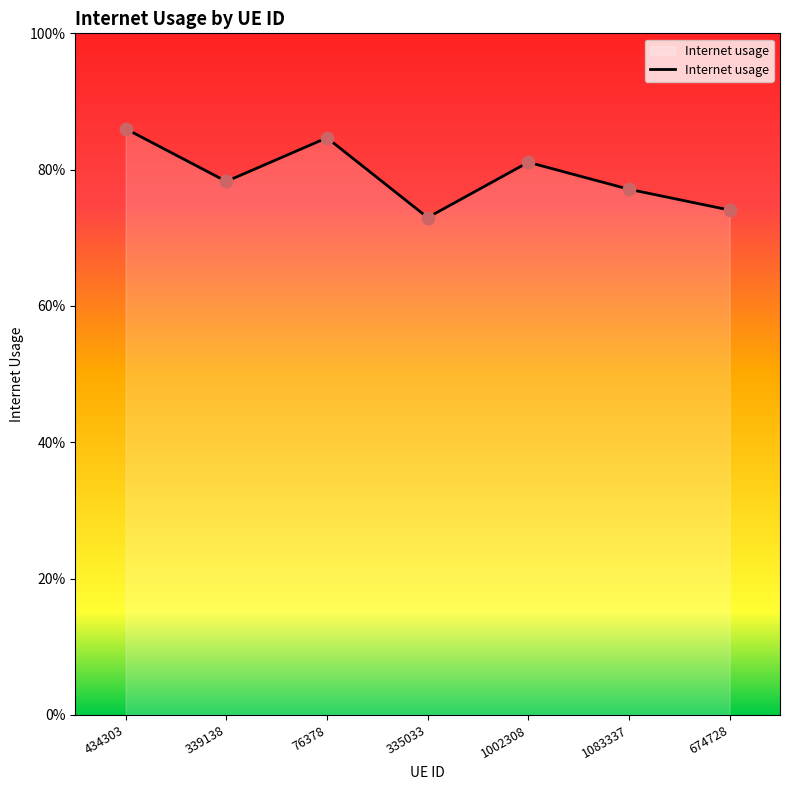

Which has a higher value, 1002308 or 674728?

1002308